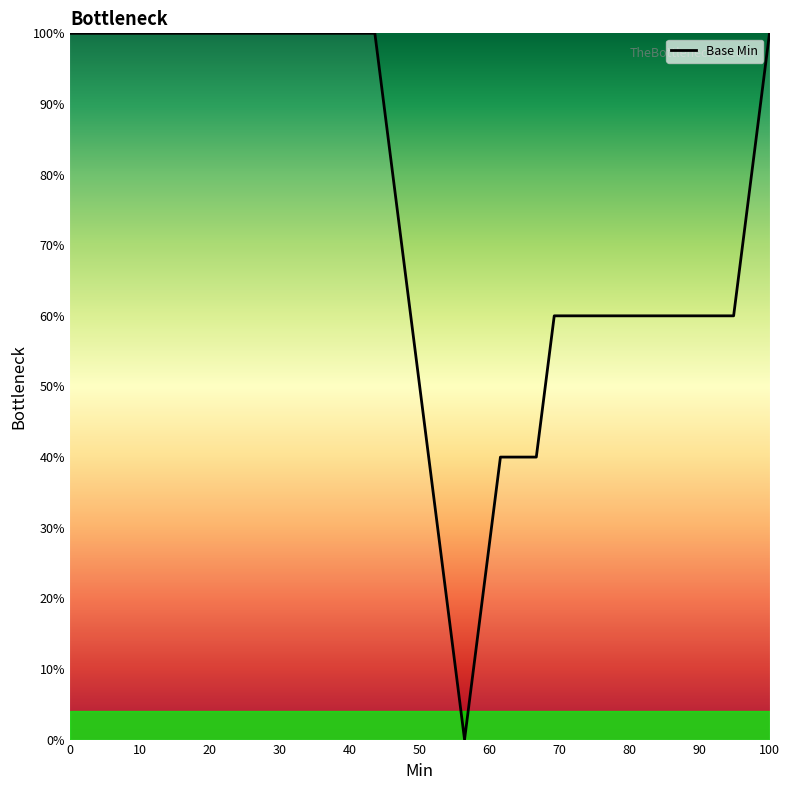

What is the maximum value shown in the chart?

100.0